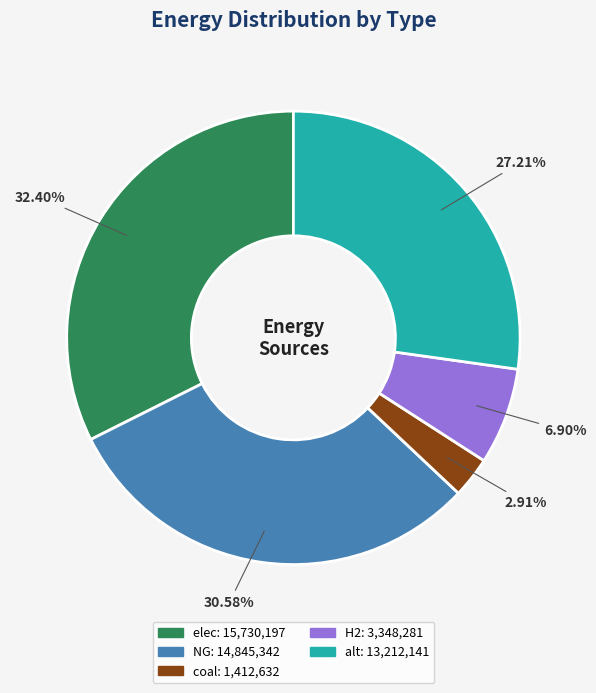

To the nearest percent, what portion does alt represent?

27%